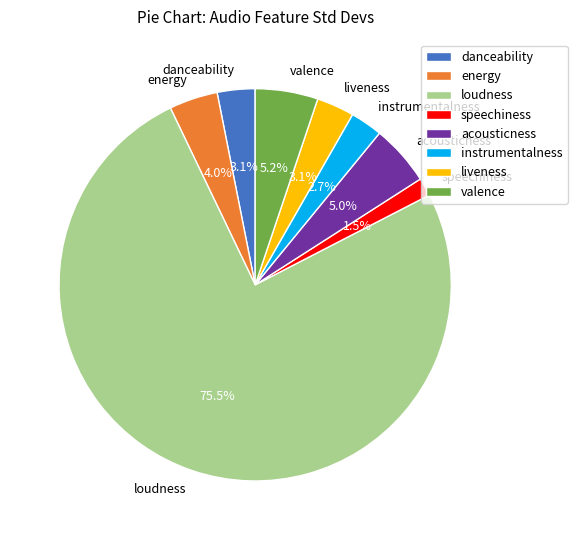

Which slice is the largest?

loudness